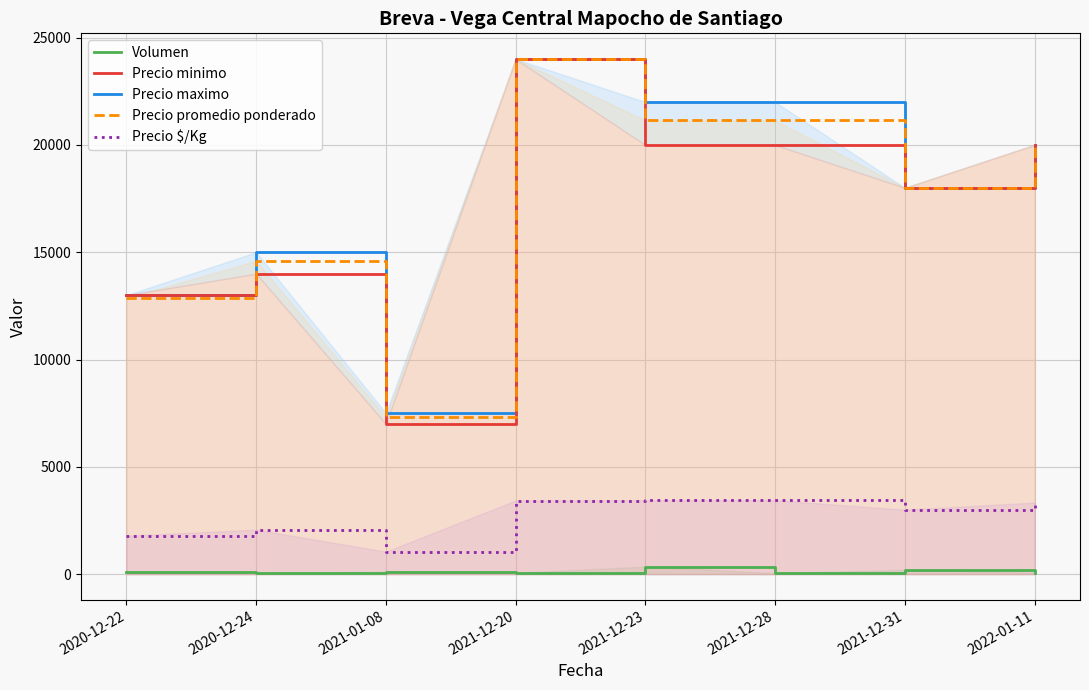

At which category is the sum across all series the highest?

2021-12-20